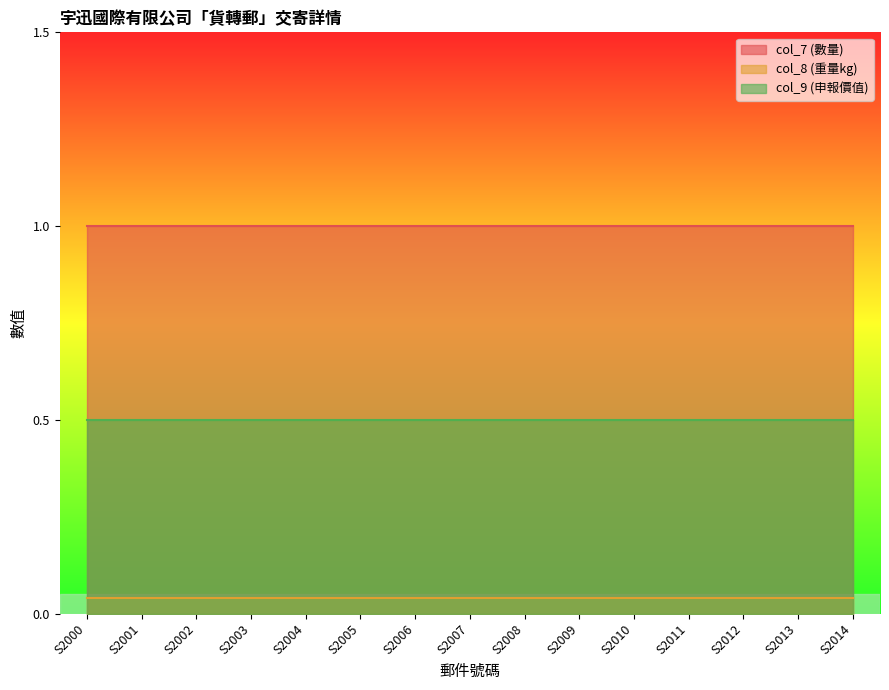

True or false: col_8 (重量kg) has a value of 0.0 at S2002.

True